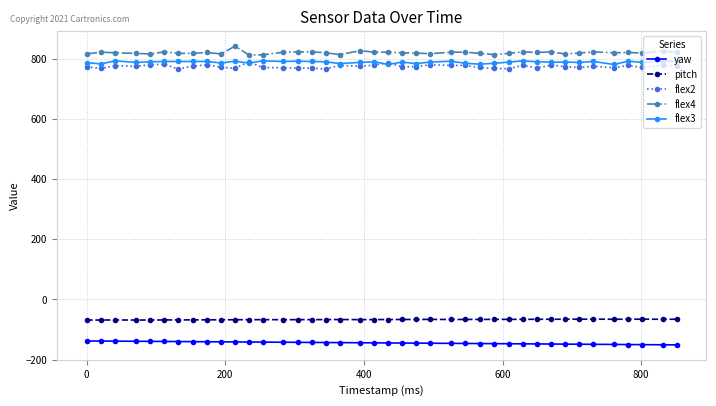

True or false: flex3 and yaw cross at least once.

False